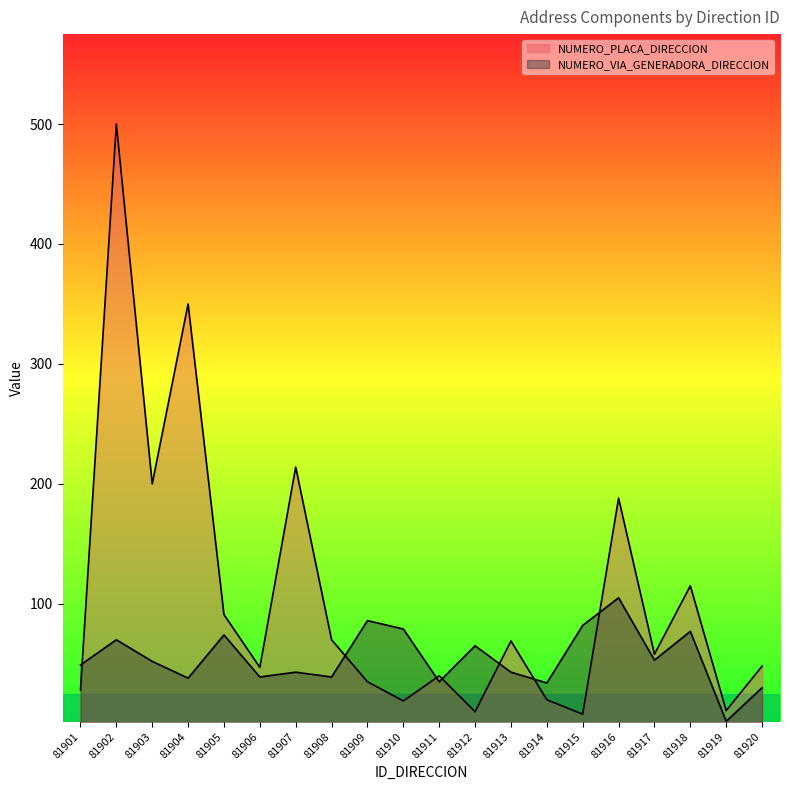

Reading left to right, what are all the values shown in this chart?

NUMERO_PLACA_DIRECCION: 81901=28	81902=500	81903=200	81904=350	81905=91	81906=47	81907=214	81908=70	81909=35	81910=19	81911=40	81912=10	81913=69	81914=20	81915=8	81916=188	81917=58	81918=115	81919=11	81920=48
NUMERO_VIA_GENERADORA_DIRECCION: 81901=49	81902=70	81903=52	81904=38	81905=74	81906=39	81907=43	81908=39	81909=86	81910=79	81911=35	81912=65	81913=43	81914=34	81915=82	81916=105	81917=53	81918=77	81919=2	81920=30